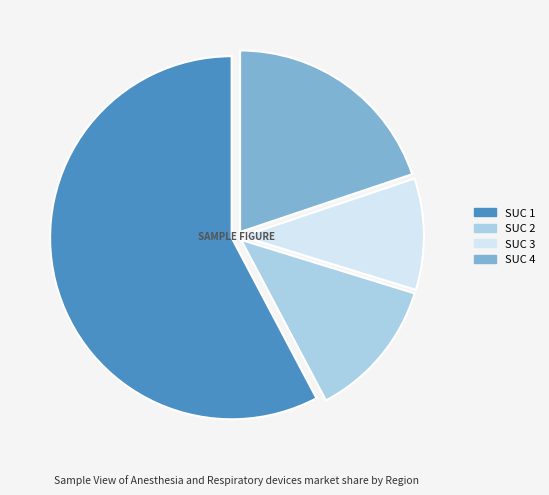

How many slices are in this pie chart?

4